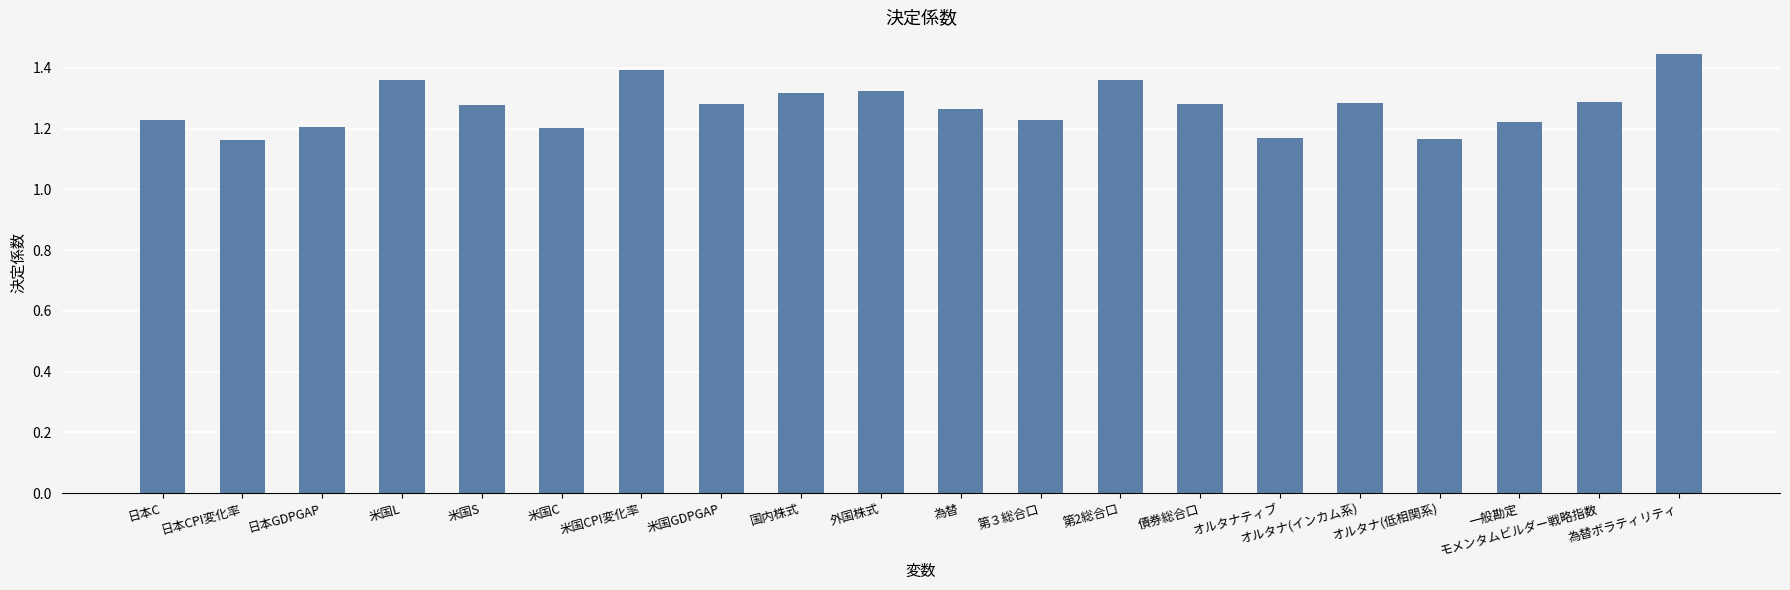

How many data points does each series have?

20